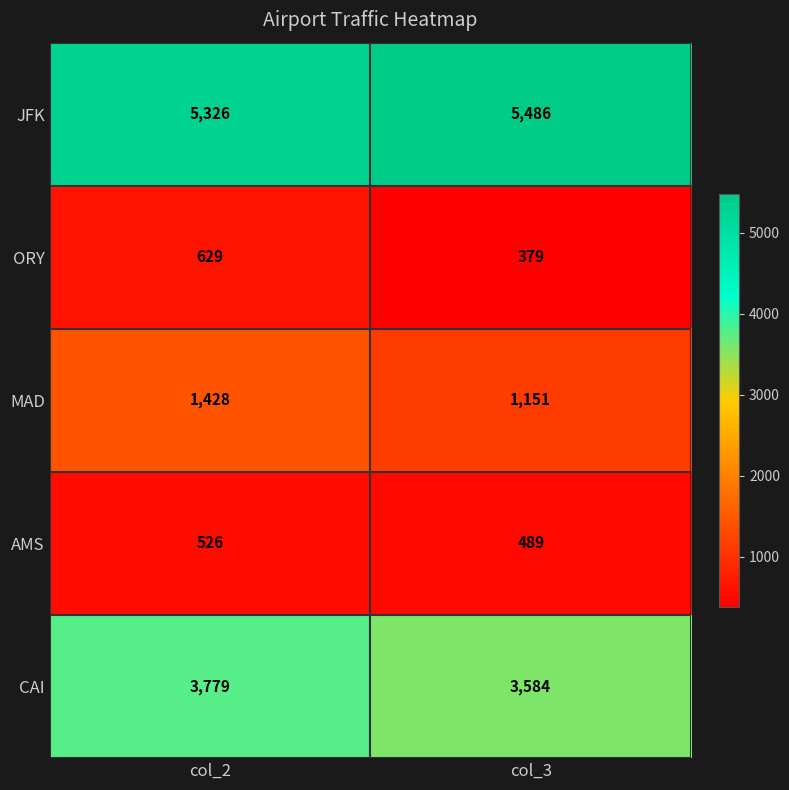

What is the spread (max minus min) of values at col_3?

5107